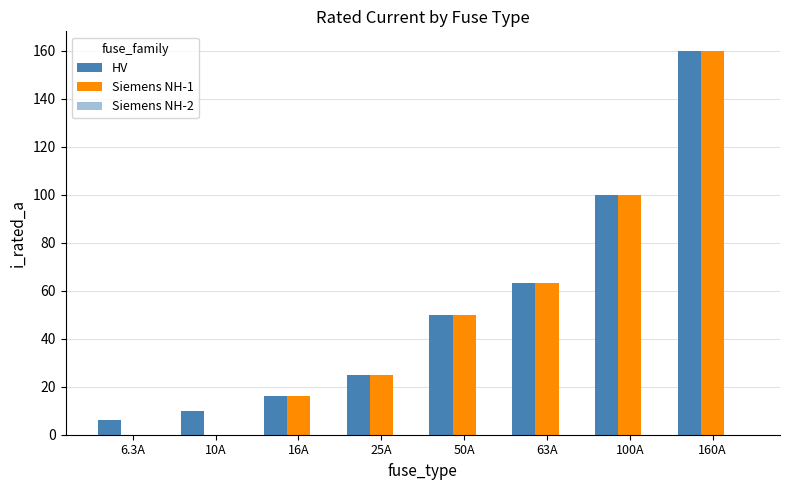

How many groups of bars are there?

8